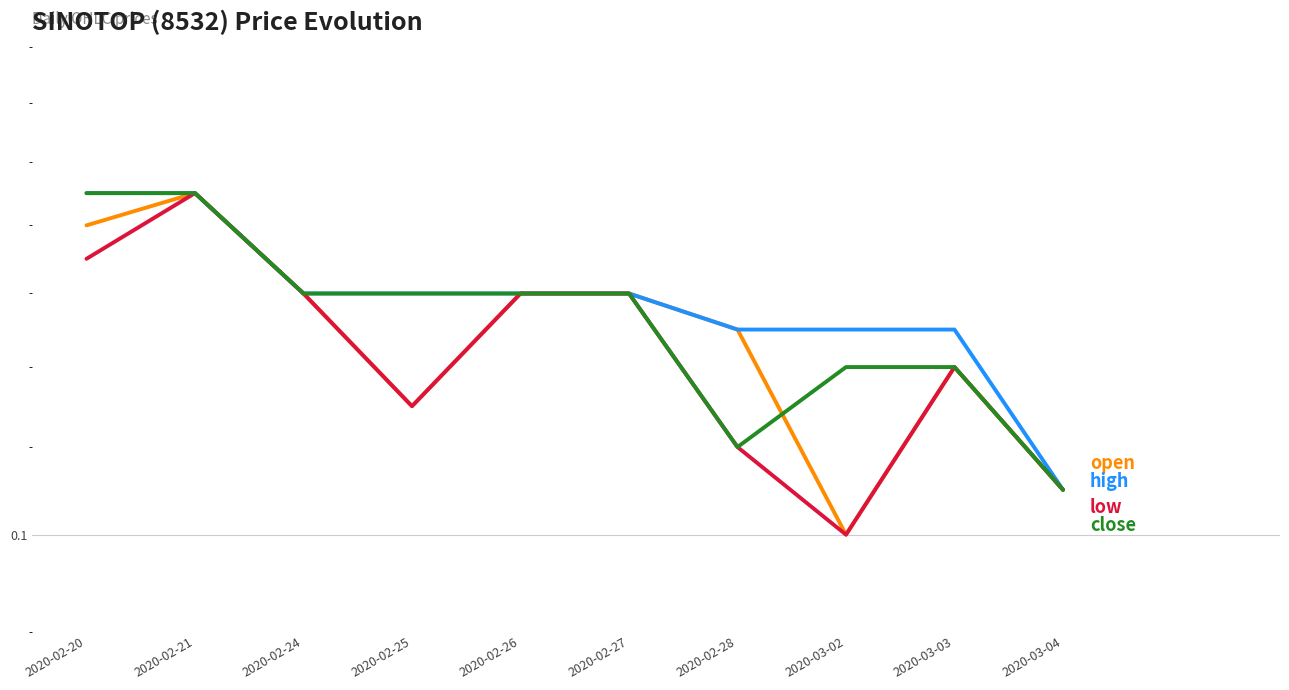

Rank the categories by close value from lowest to highest.

2020-03-04, 2020-02-28, 2020-03-02, 2020-03-03, 2020-02-24, 2020-02-25, 2020-02-26, 2020-02-27, 2020-02-20, 2020-02-21